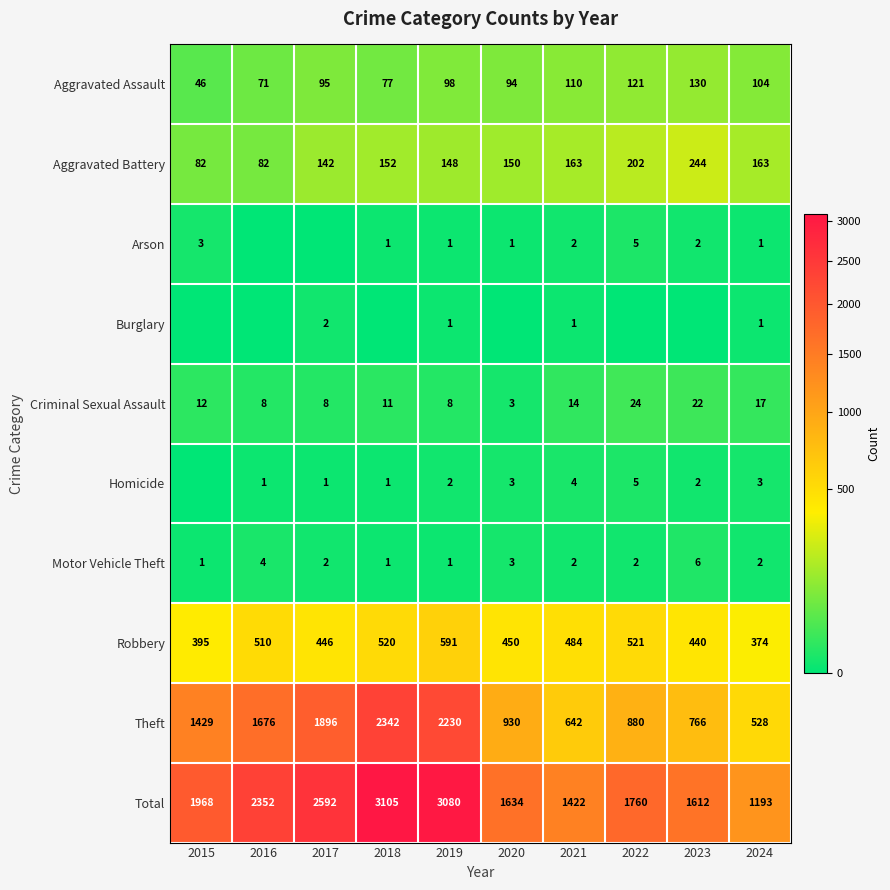

The value of Total at 2017 is 4305. True or false?

False